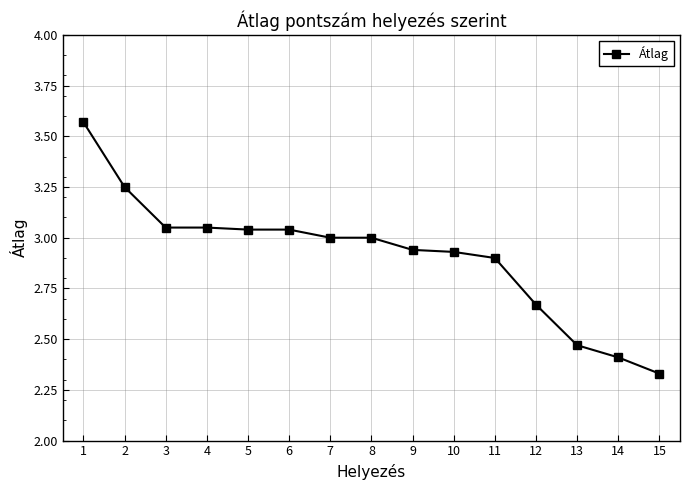

What is the change in value from 4 to 13?

-0.6